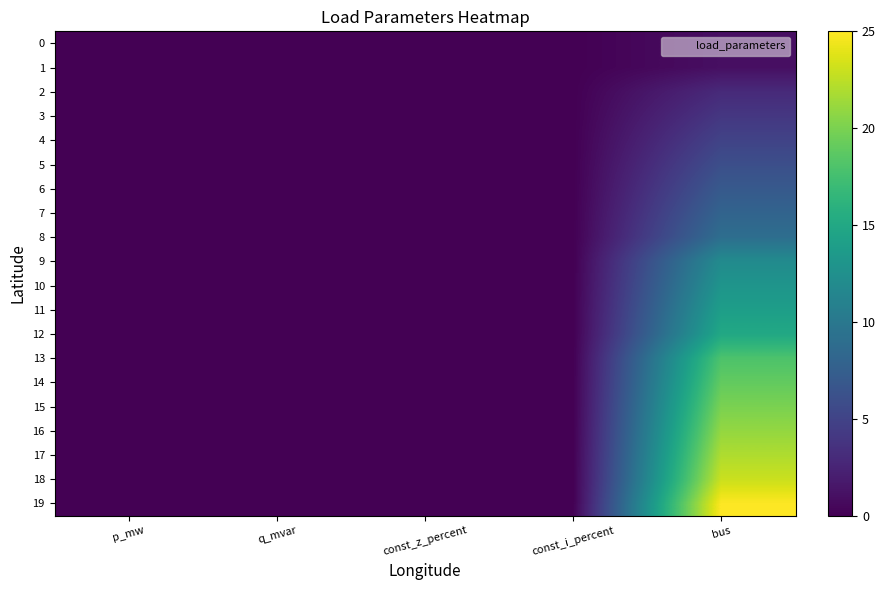

Which has a higher value, const_i_percent or q_mvar?

q_mvar